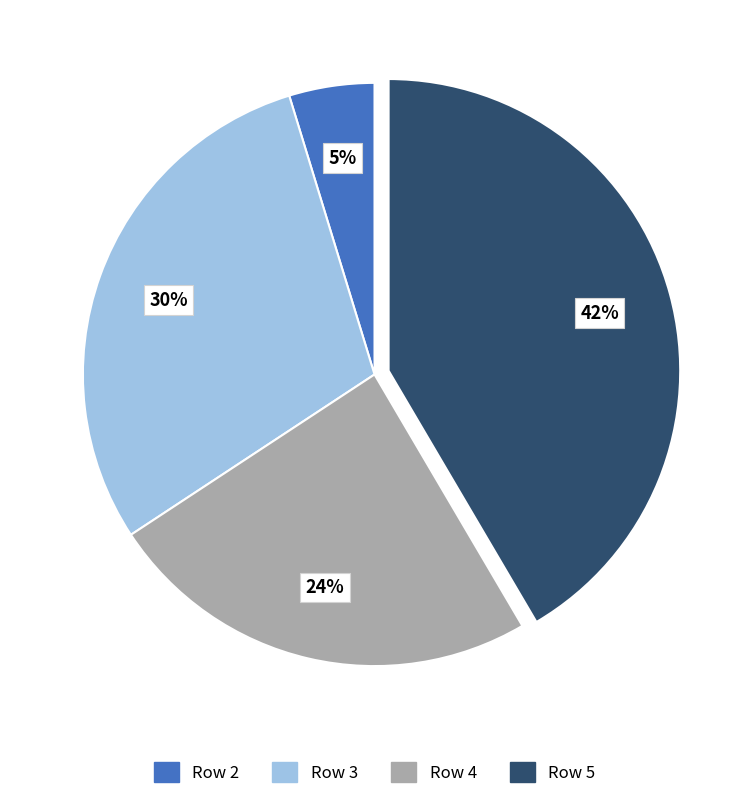

To the nearest percent, what is the difference between the largest and smallest slice percentages?

37%